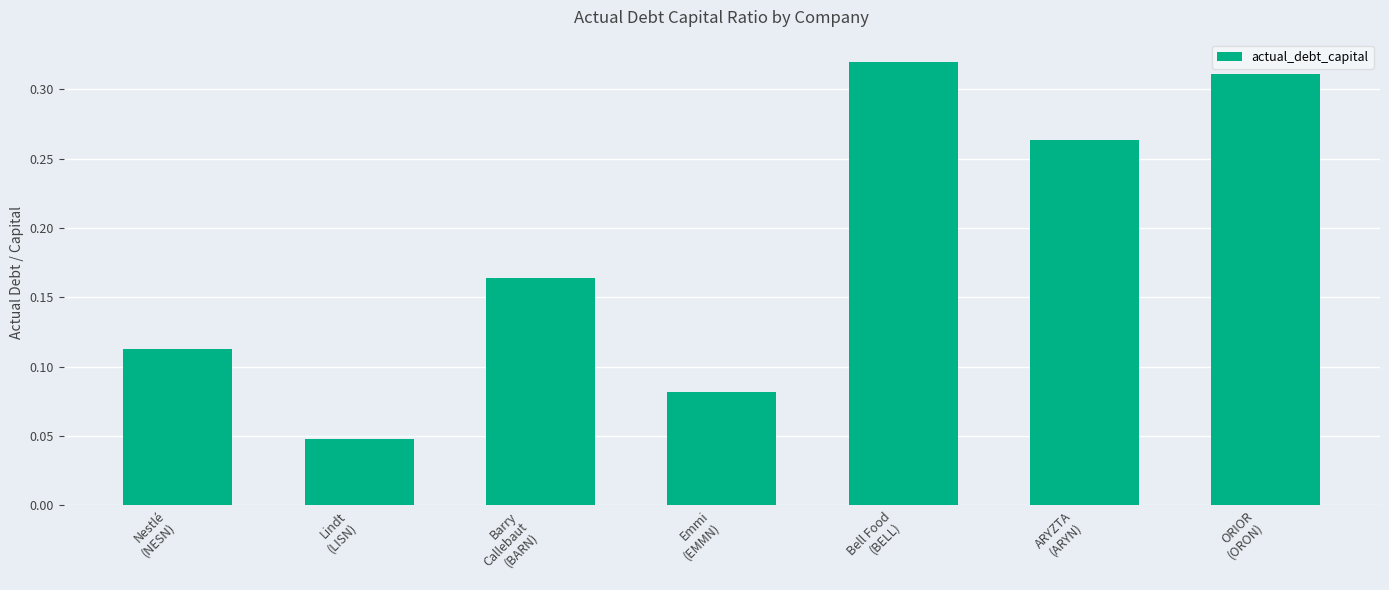

What is the sum of all values?

1.3